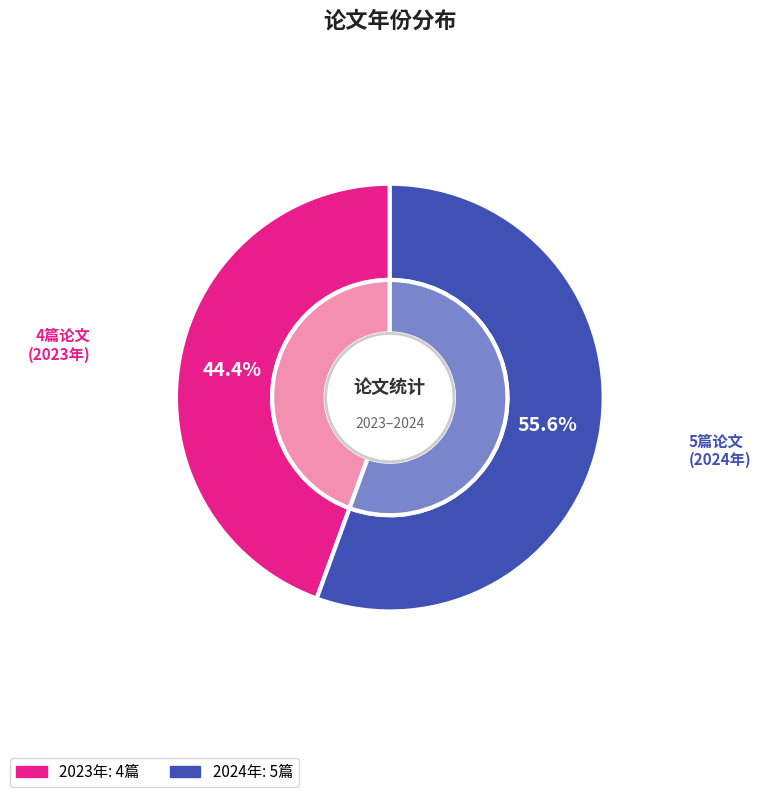

Is there a majority slice in this chart?

Yes